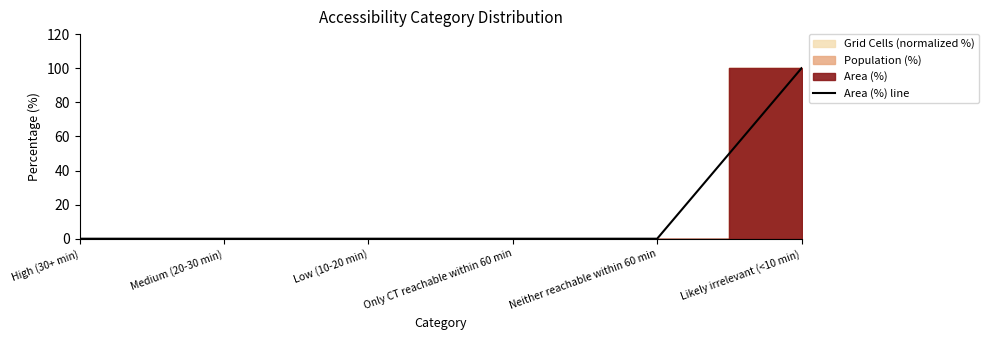

The chart shows a value of 0 at Low (10-20 min). True or false?

True